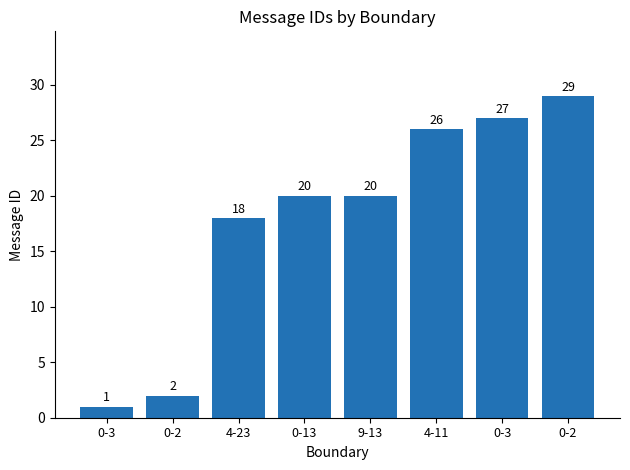

What is the average value?

18